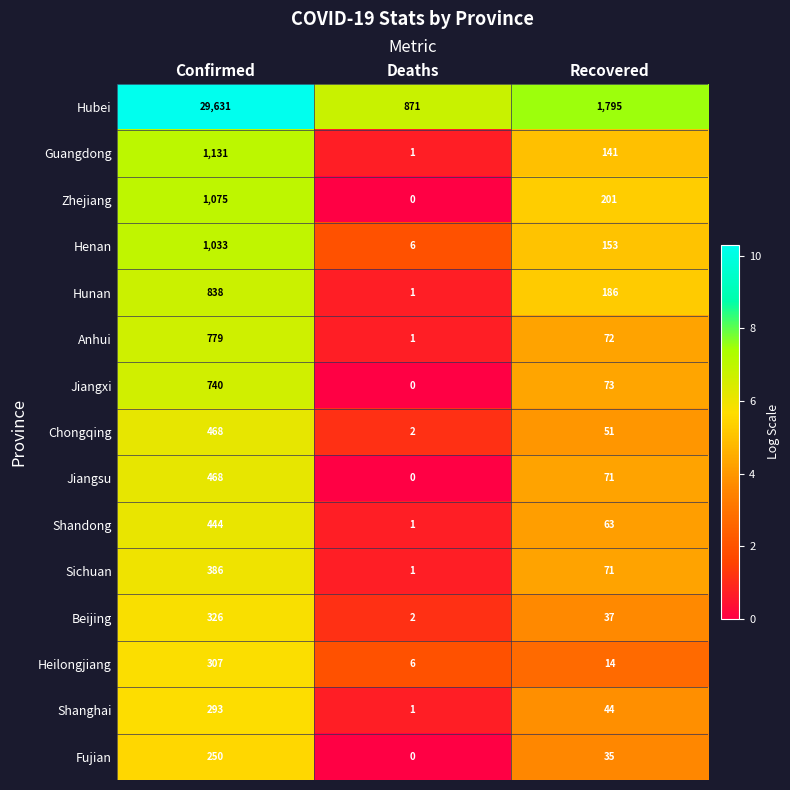

The value of Henan at Deaths is 6. True or false?

True